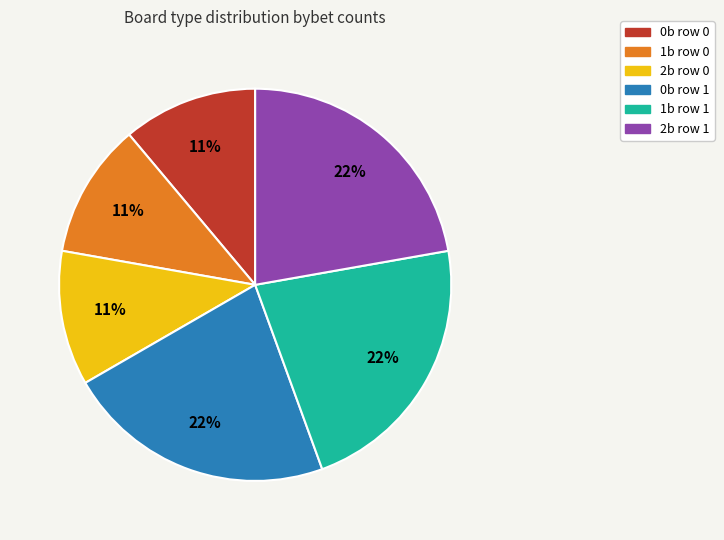

Is 2b row 1 the majority of the pie?

No